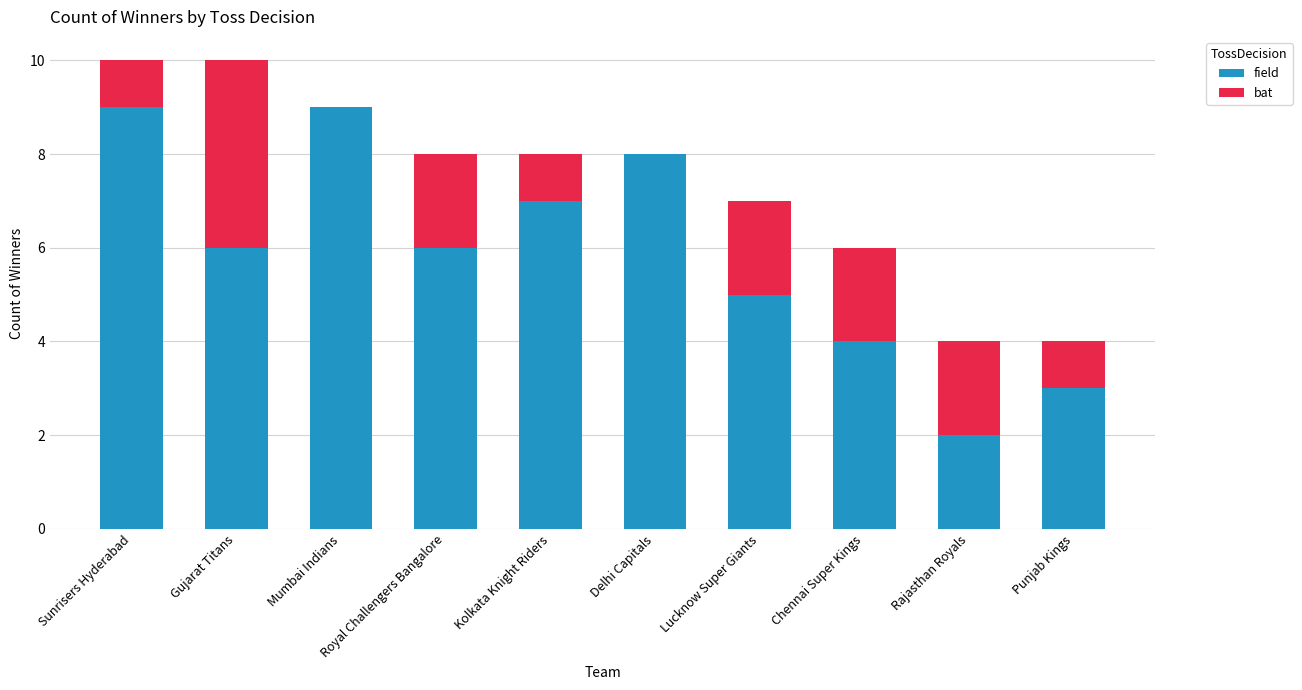

Are the bars horizontal?

No